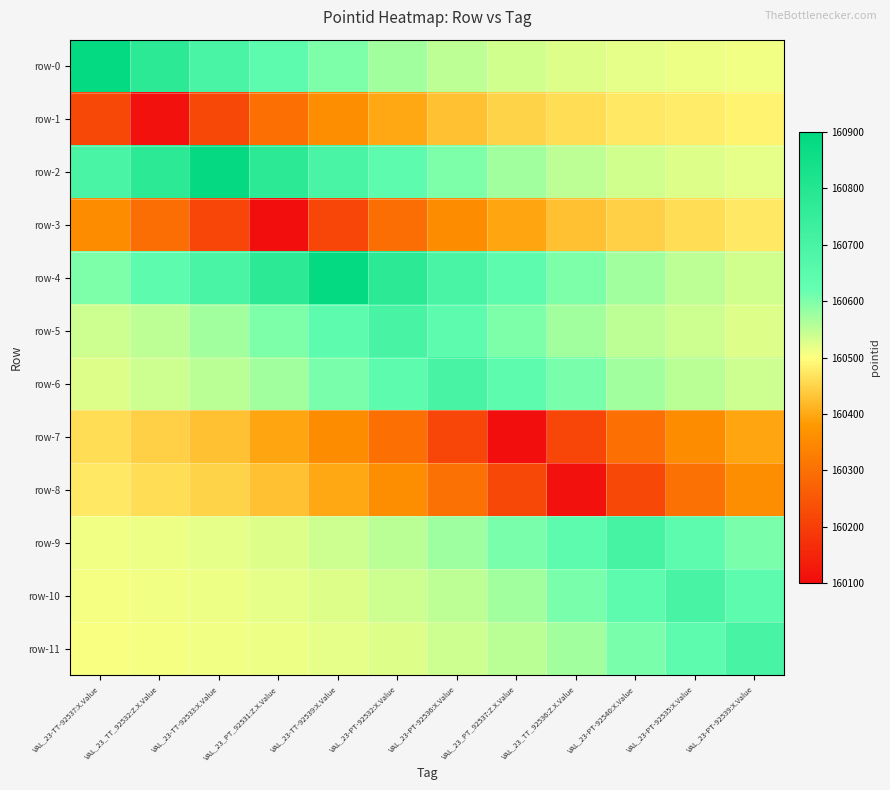

How many distinct data groups are displayed?

12